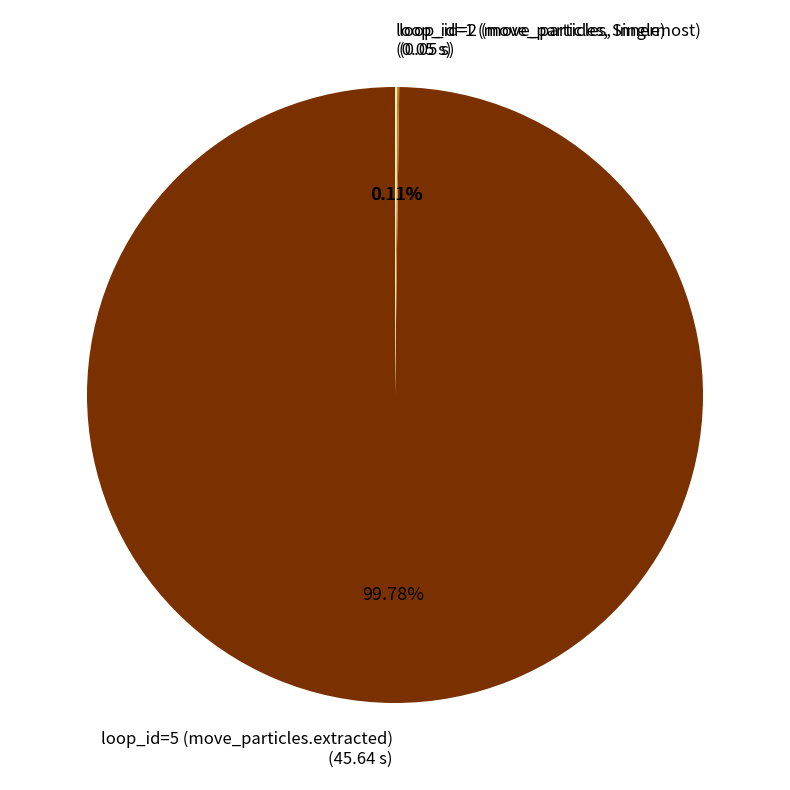

Is there a majority slice in this chart?

Yes